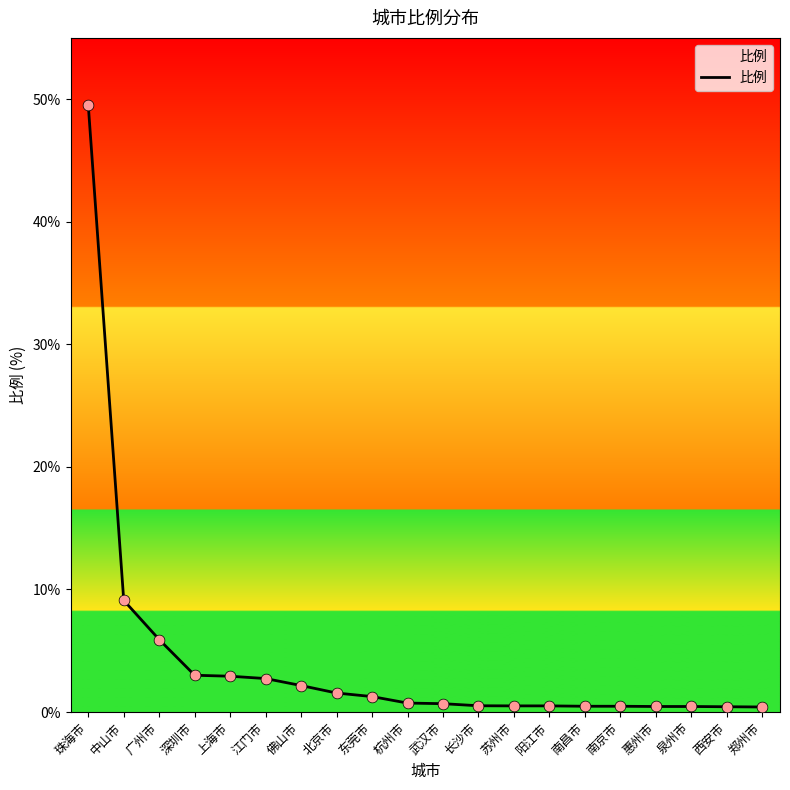

What is the ratio of the value at 江门市 to the value at 佛山市?

1.3